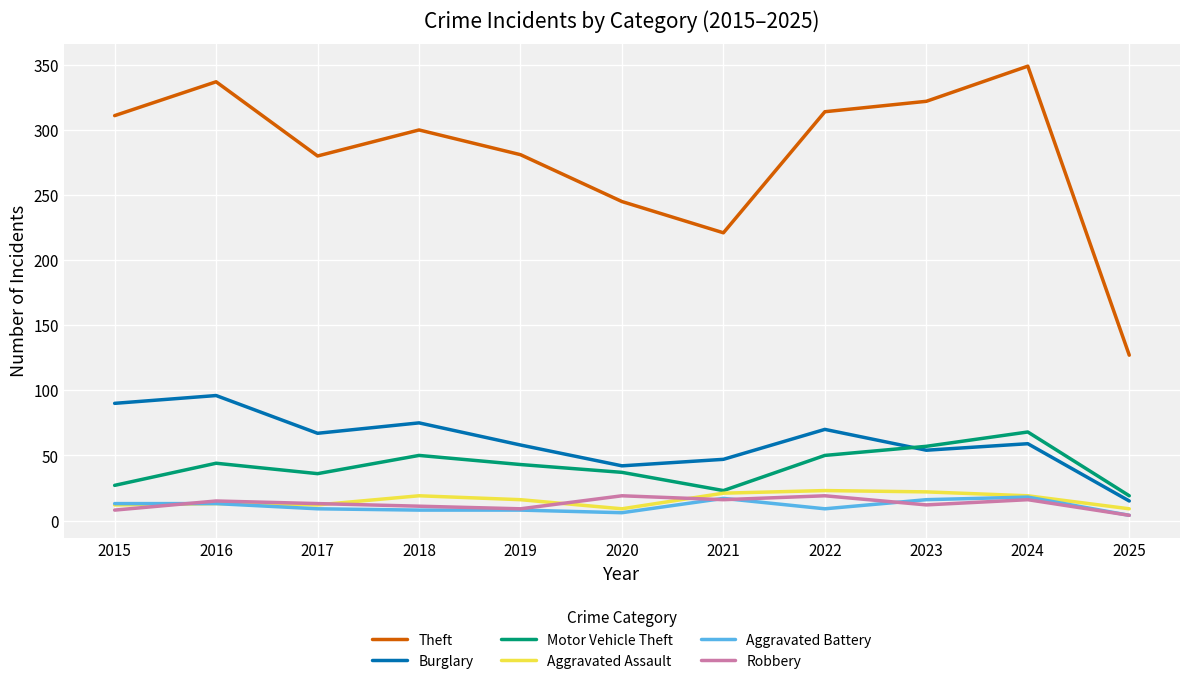

What value does the Robbery series have at 2021?

16